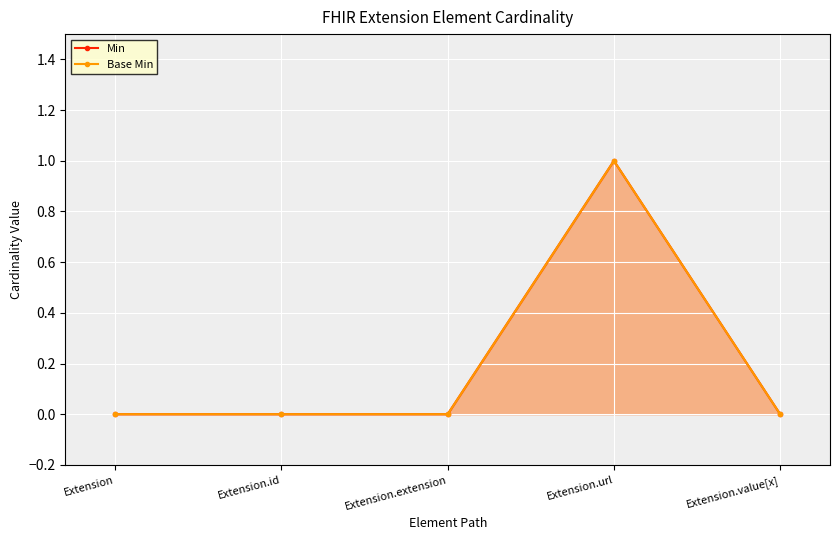

Rank the categories by Min value from lowest to highest.

Extension, Extension.id, Extension.extension, Extension.value[x], Extension.url